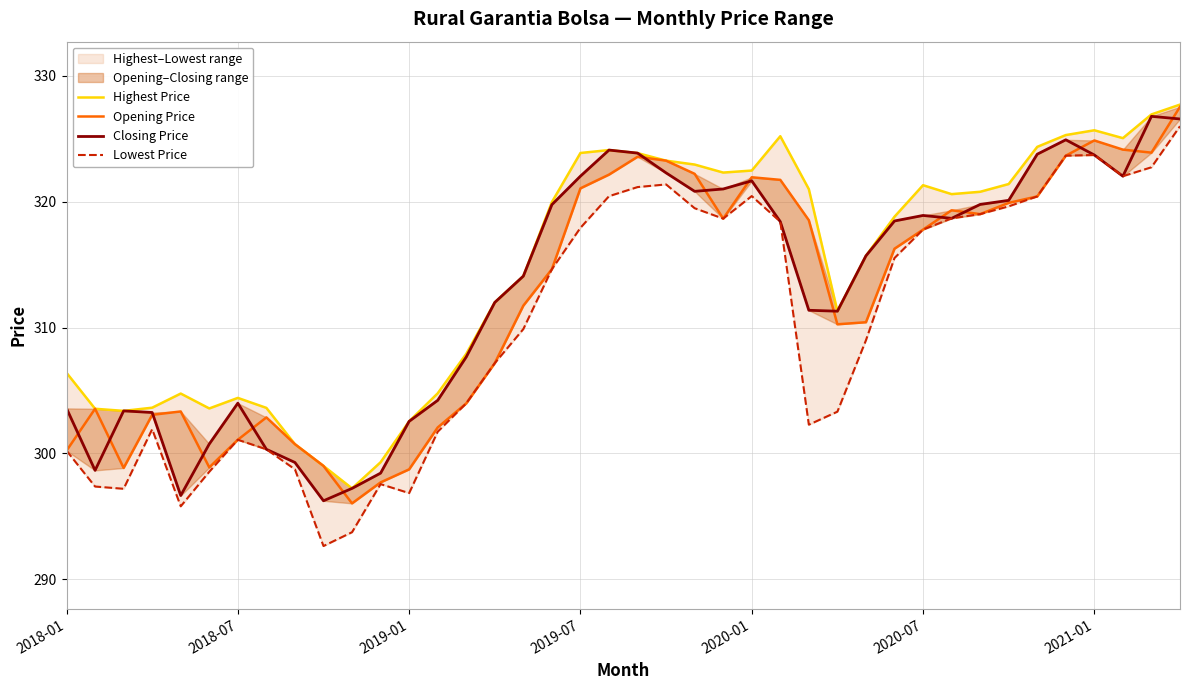

What is the spread (max minus min) of values at 23?

3.7